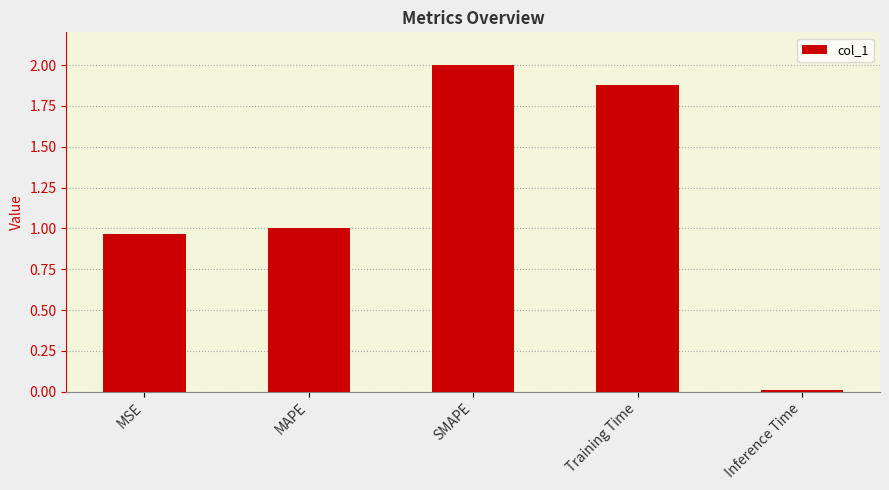

How many data points are above 1?

3